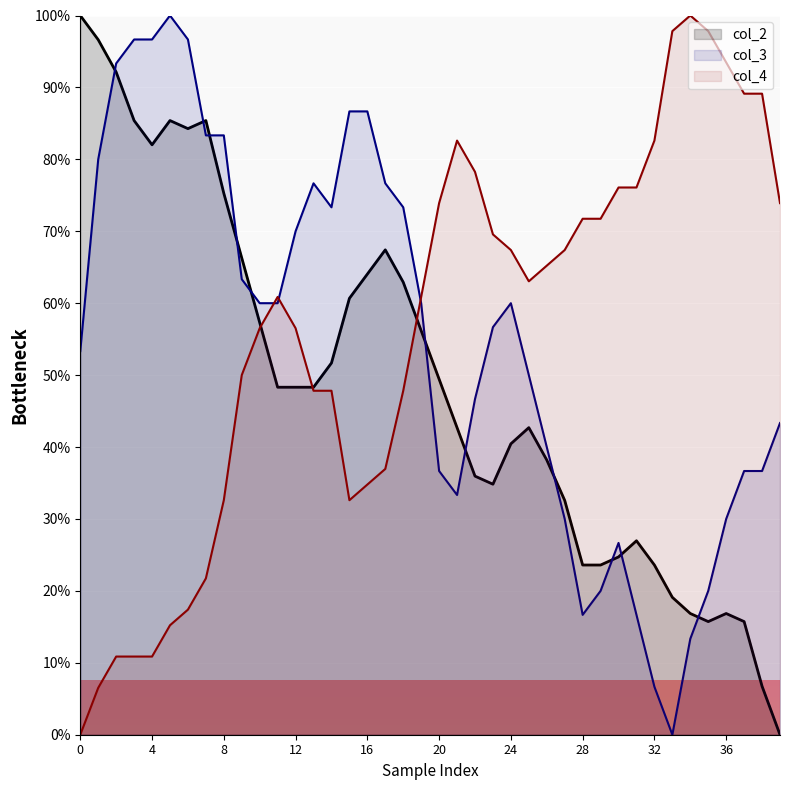

Which category has the lowest value in the col_2 series?

39